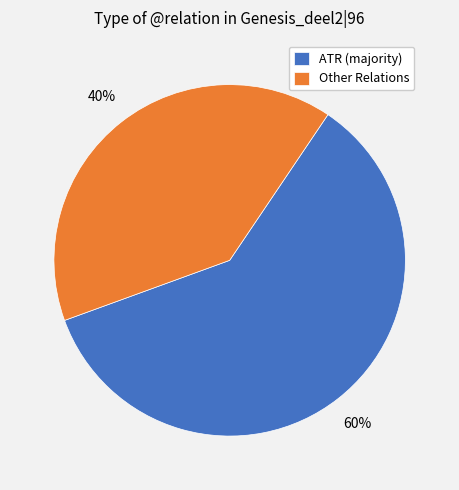

To the nearest percent, what portion does Other Relations represent?

40%